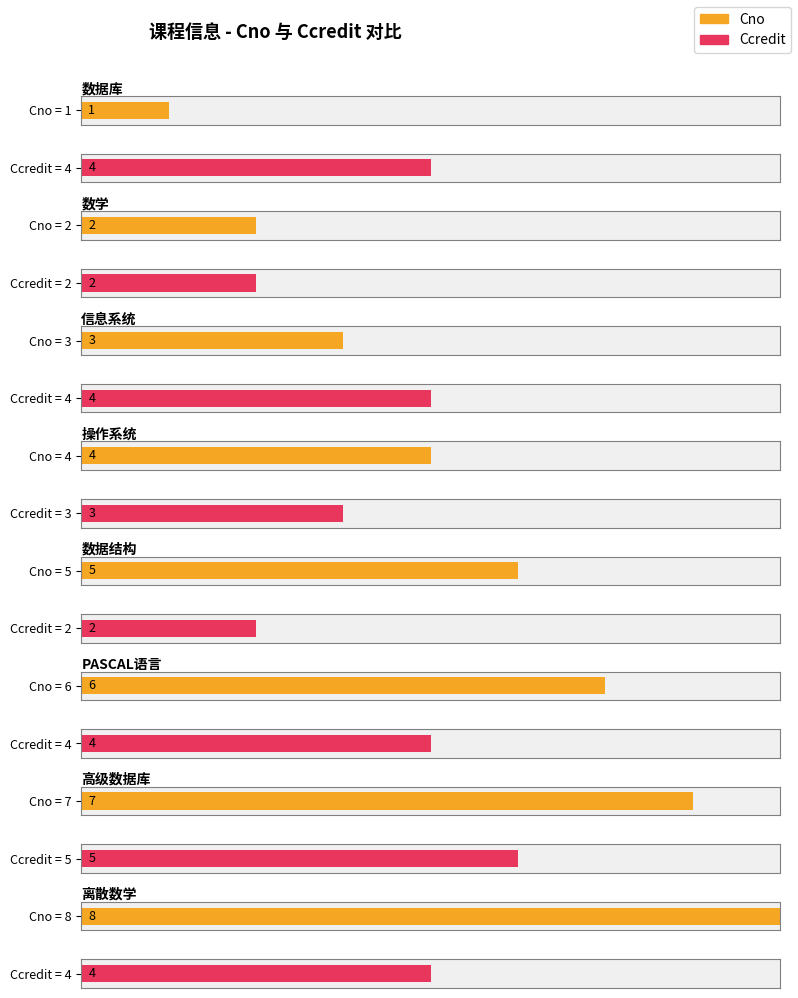

The value of Ccredit at 操作系统 is 1. True or false?

False